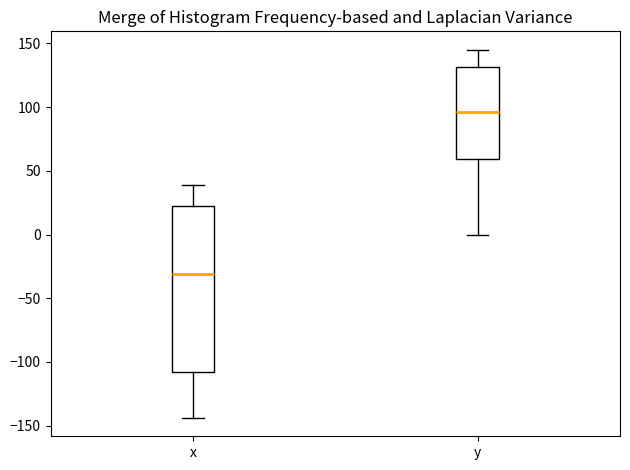

Which box's median line is the highest?

y